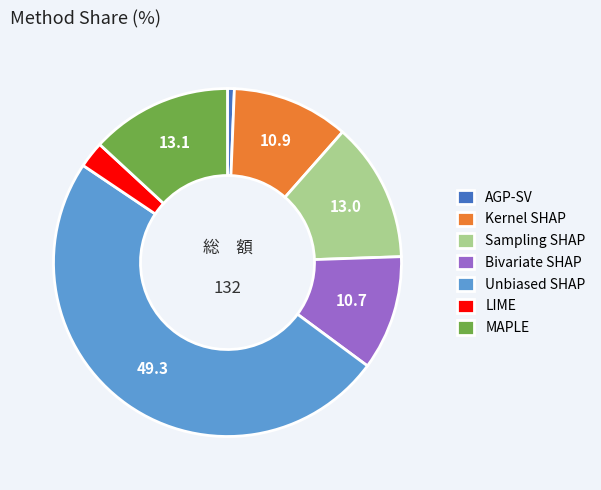

What is the largest slice in the pie chart?

Unbiased SHAP